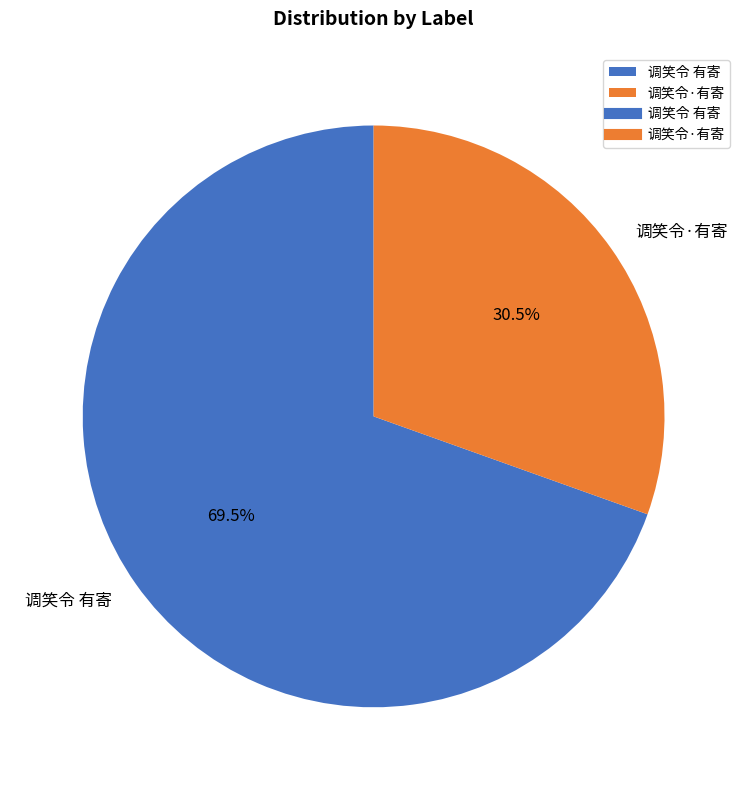

How much of the chart is everything except 调笑令 有寄?

30.5%